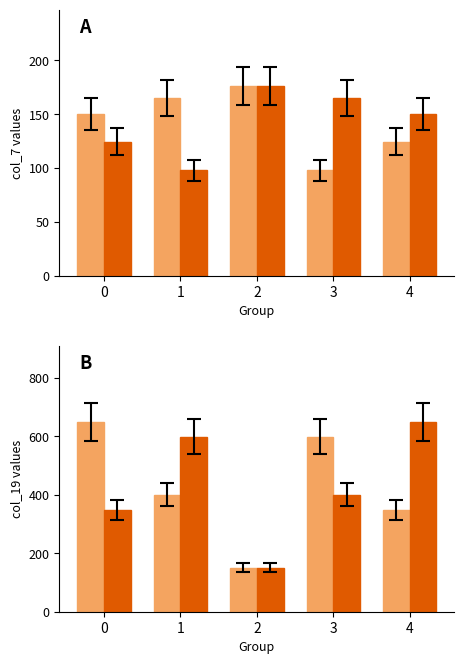

At which category does the chart reach its minimum across all series?

3